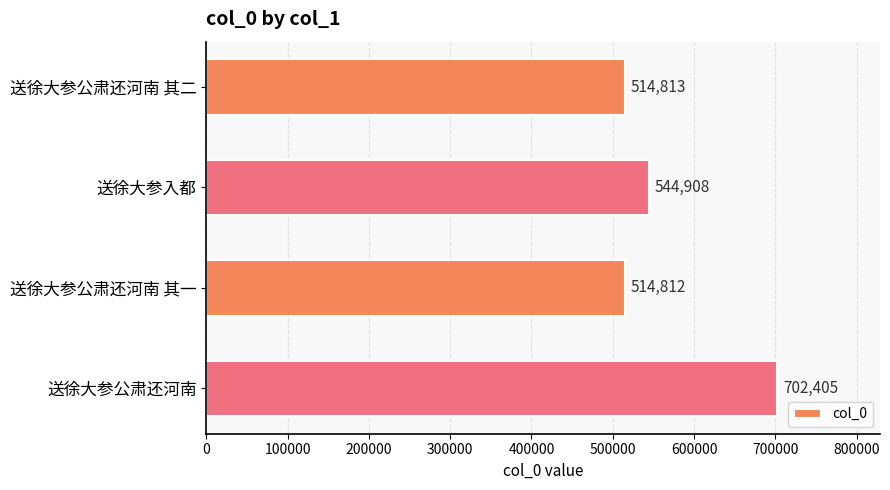

What is the difference between the maximum and second lowest values?

187592